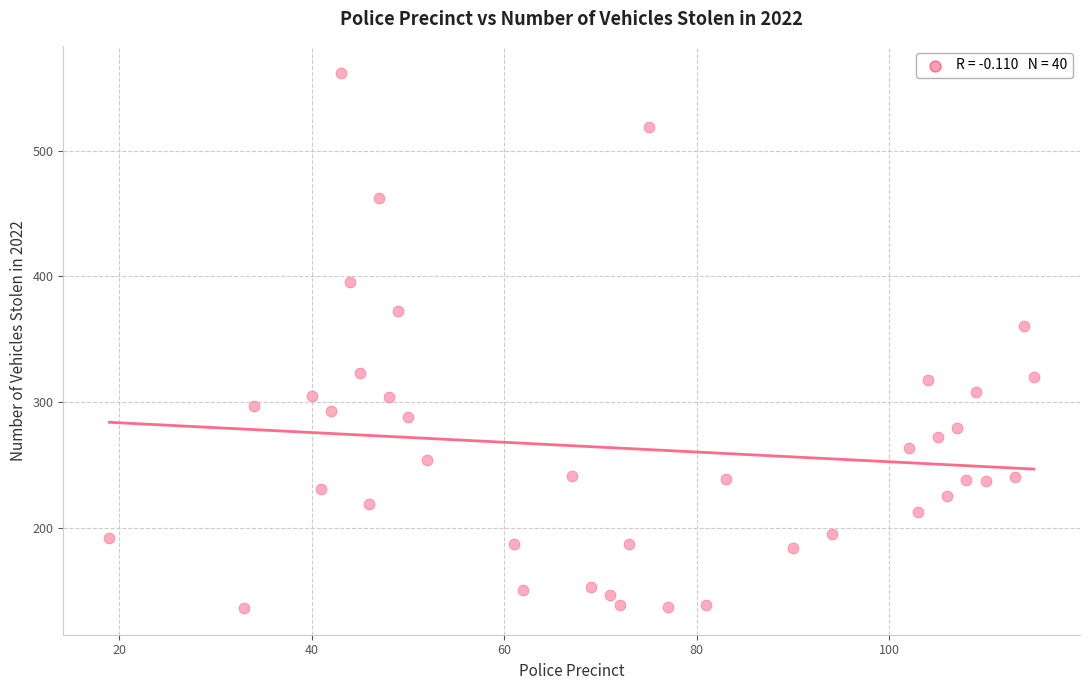

What Y value in the scatter plot is closest to 349?

360